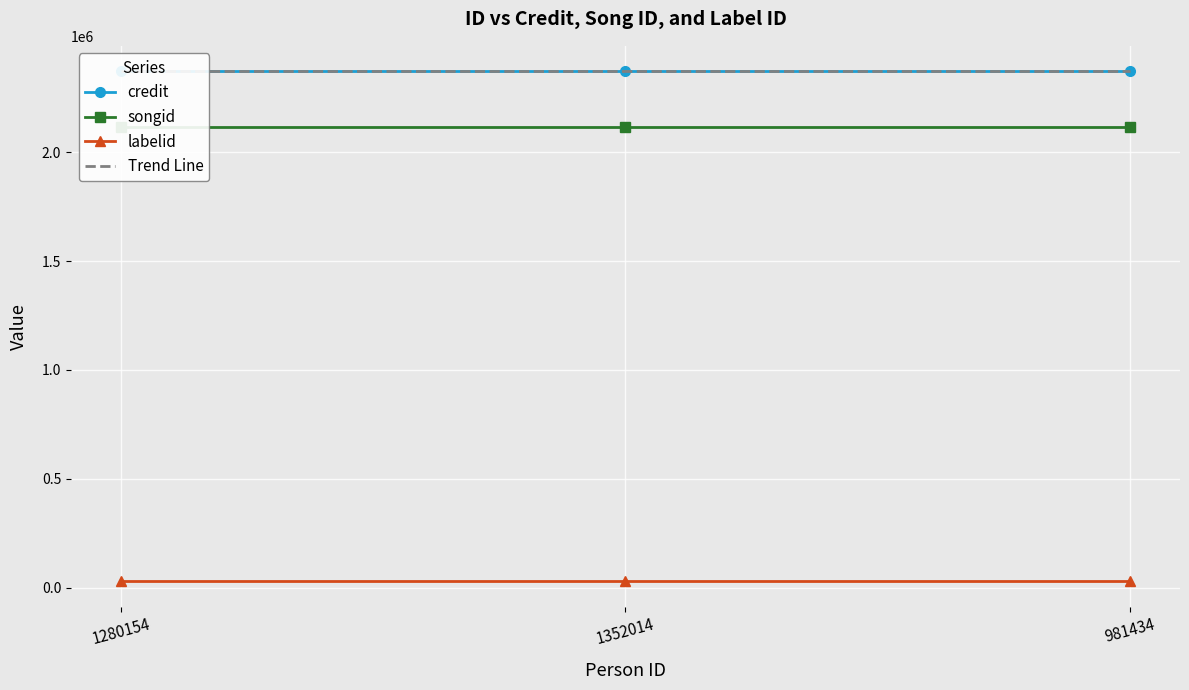

True or false: labelid has a value of 49601 at 1352014.

False